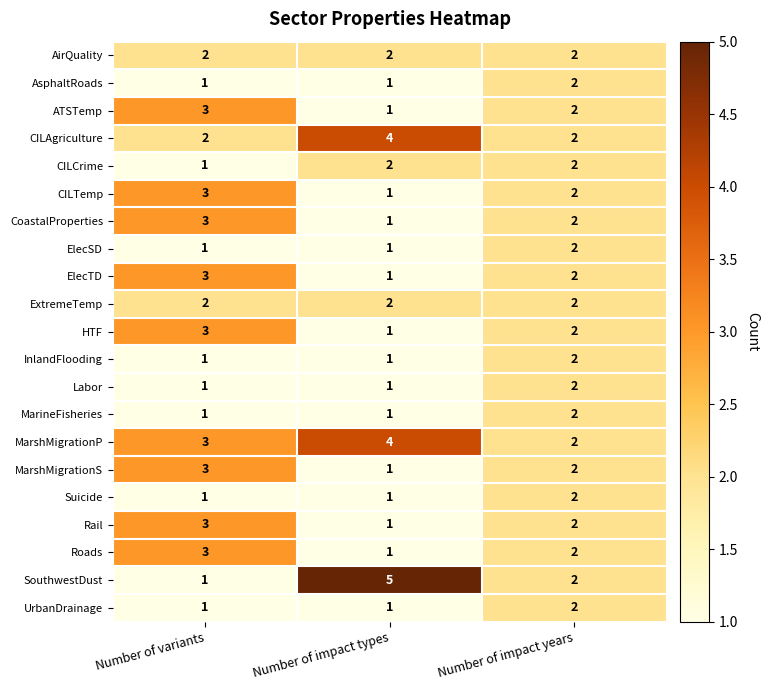

What is the greatest value displayed?

5